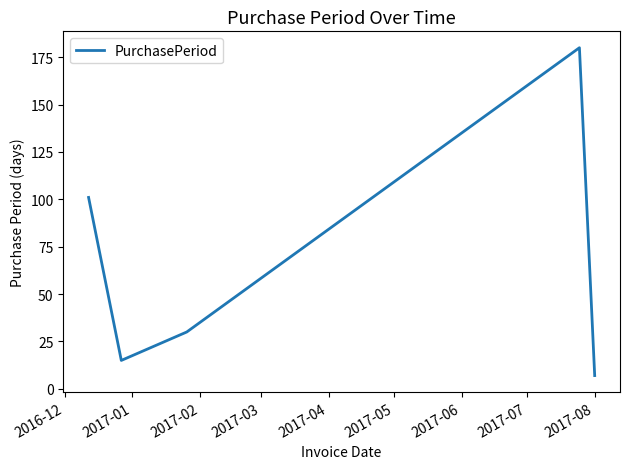

Is this an area chart (filled region under the line)?

No